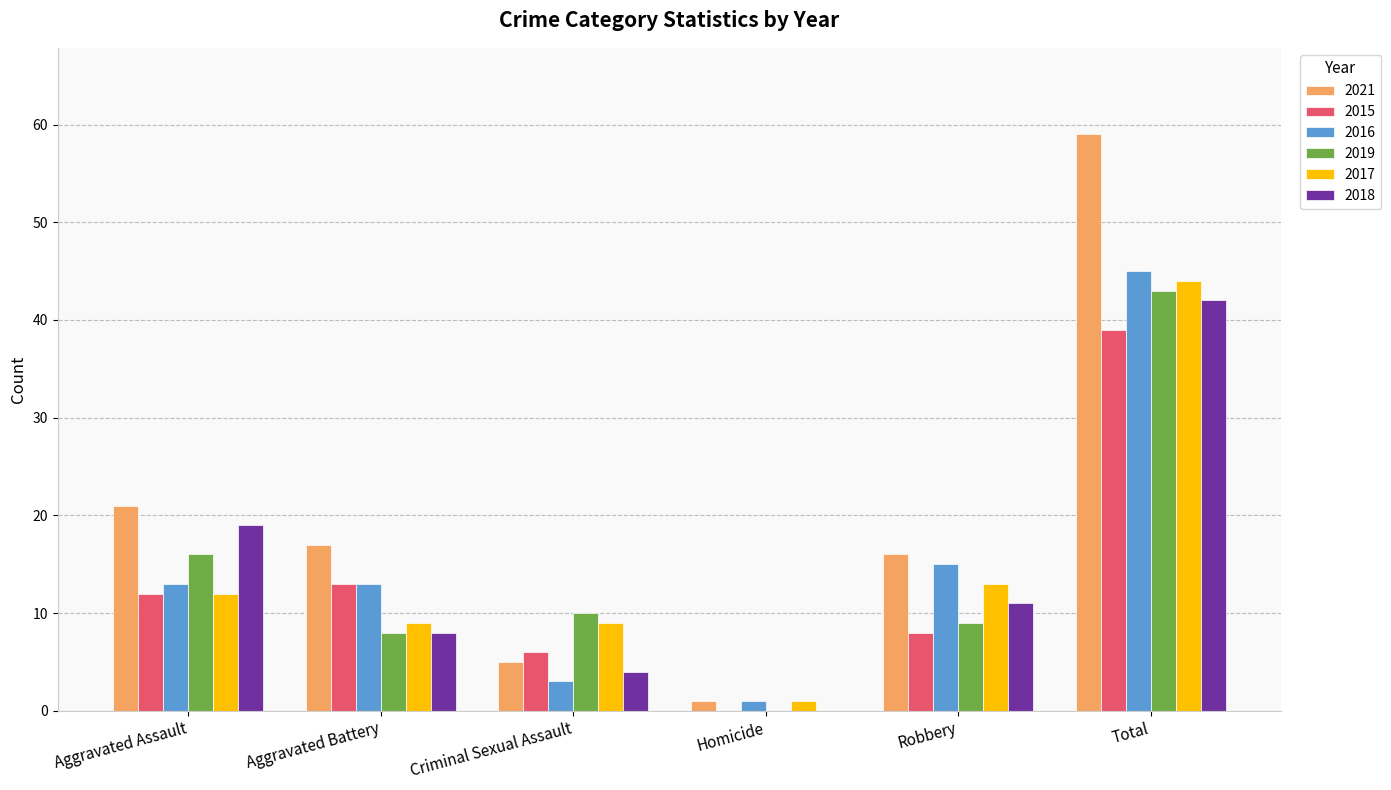

Read the 2016 value at Robbery.

15